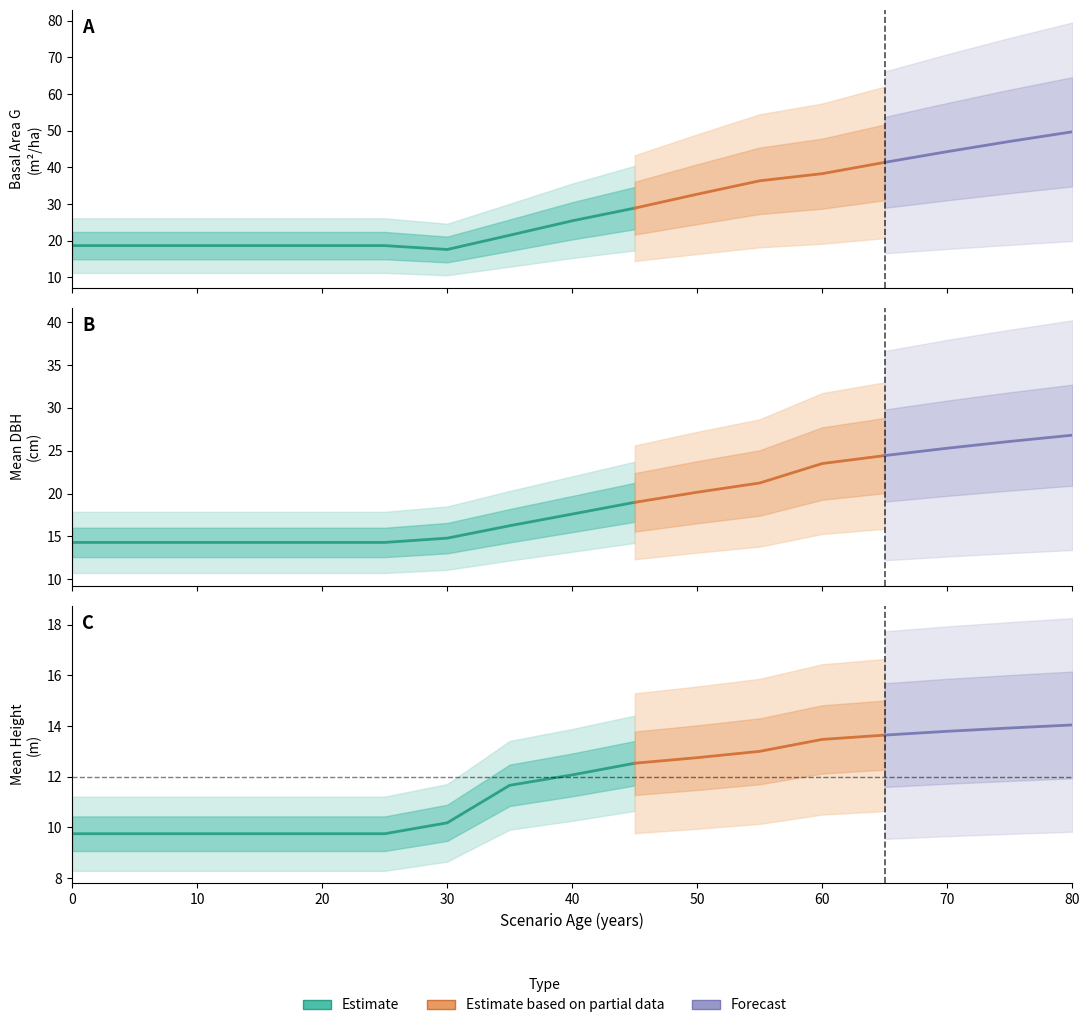

True or false: dg and G cross at least once.

False